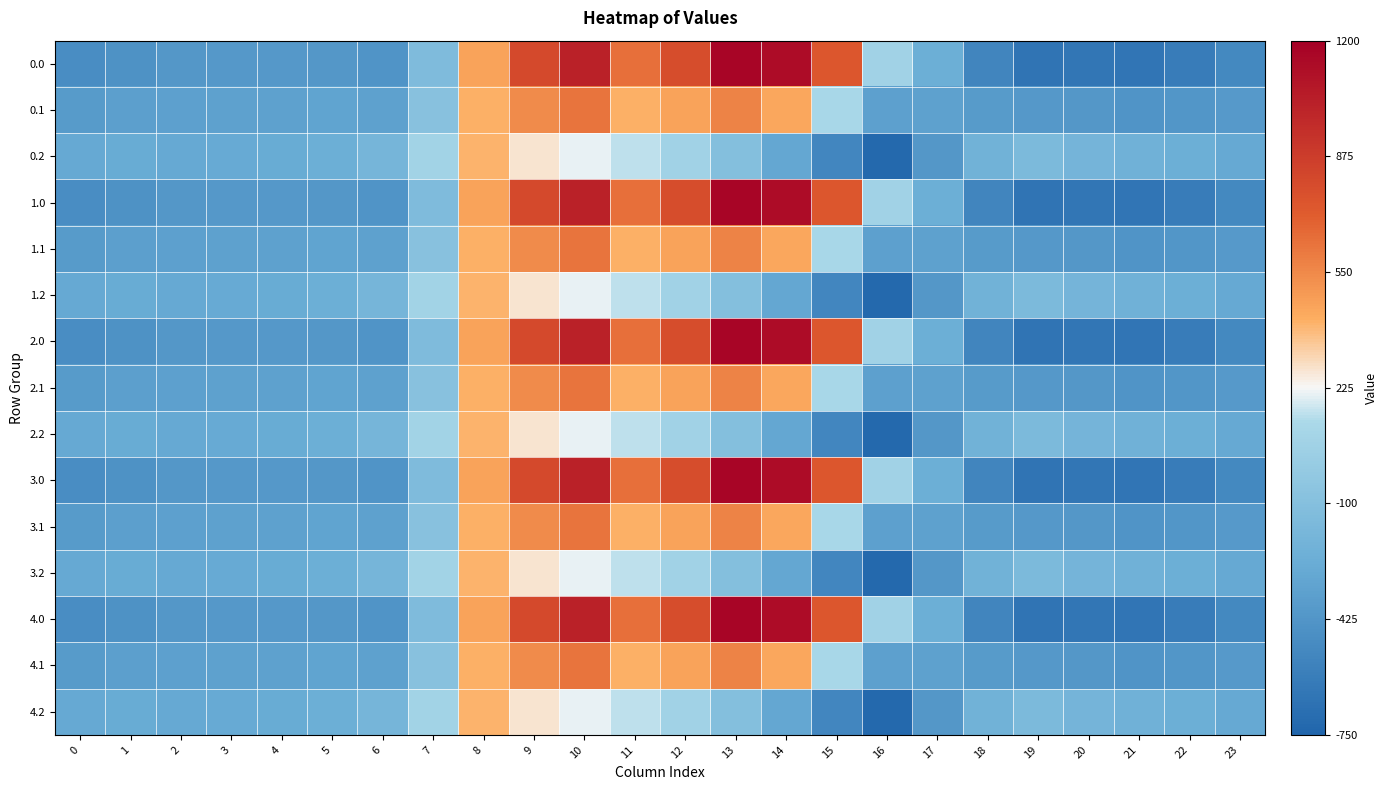

Between 14 and 2, which is larger?

14